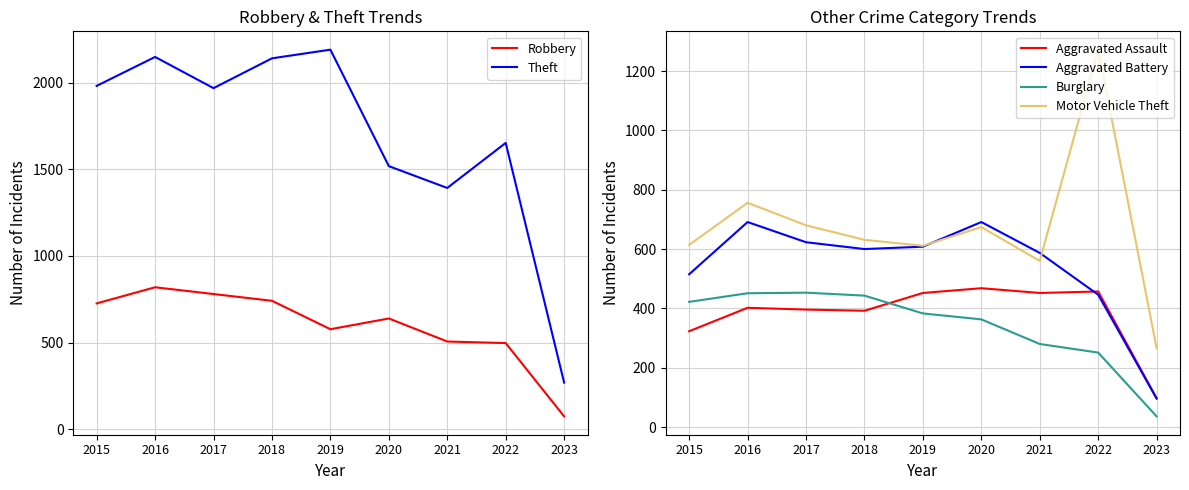

What is the value of the Robbery point at the 6th from the left?

639